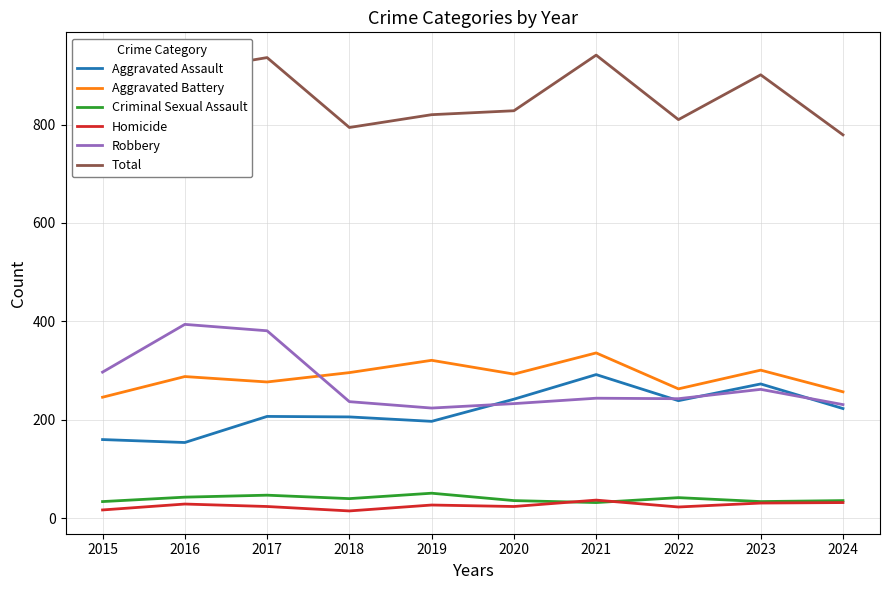

Does the chart display data point markers on the line(s)?

No